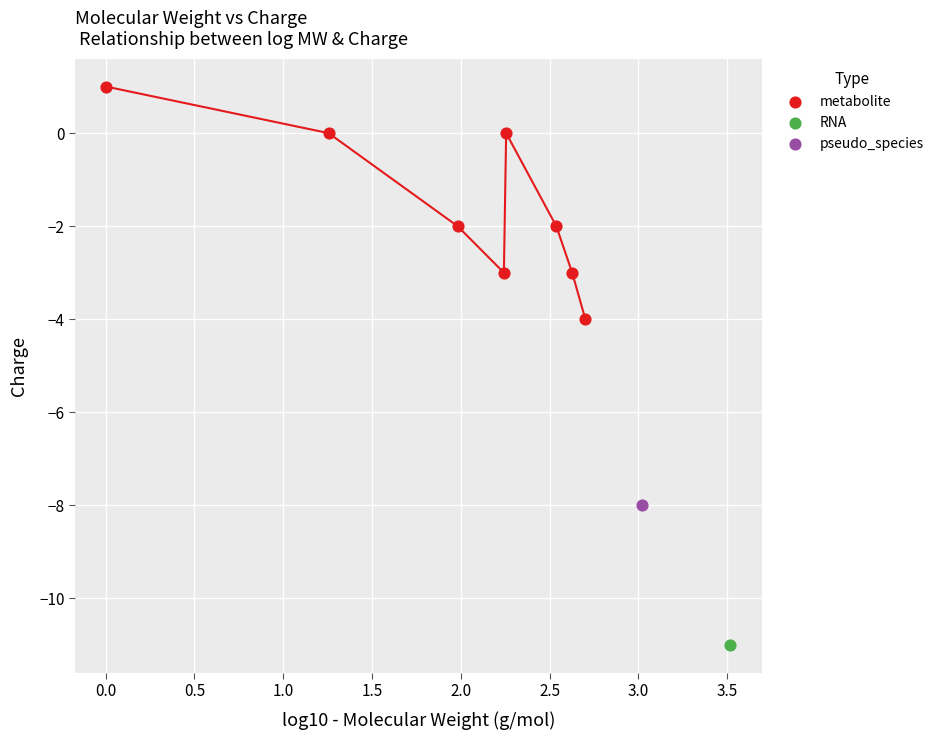

What are all the series names shown in the legend?

metabolite, RNA, pseudo_species